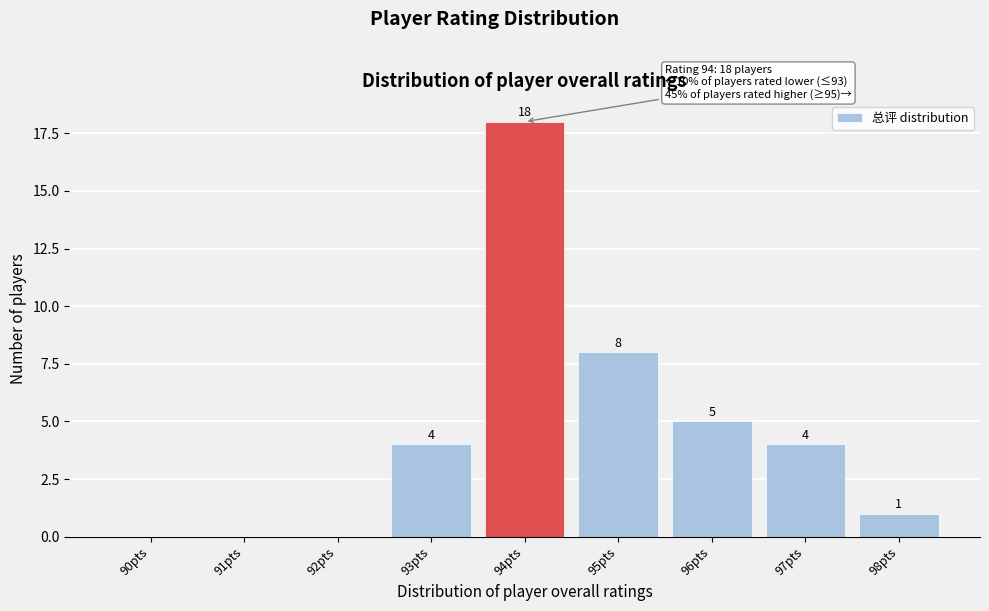

Reading left to right, list all the values displayed in this chart.

90pts=0	91pts=0	92pts=0	93pts=4	94pts=18	95pts=8	96pts=5	97pts=4	98pts=1